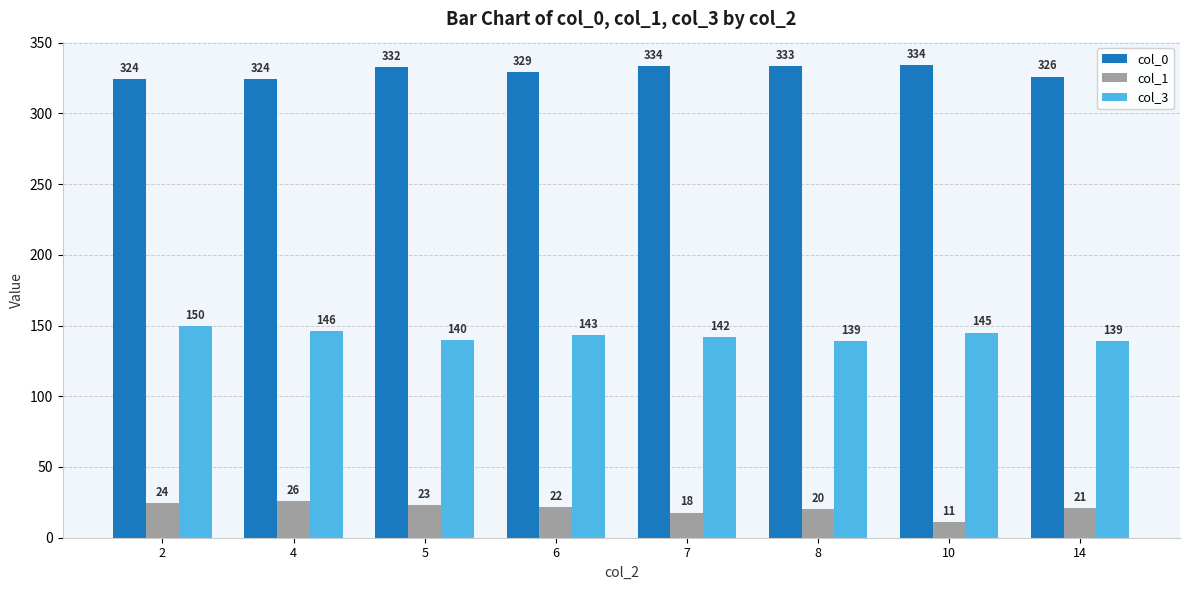

How many values in the col_3 series are below 143?

4